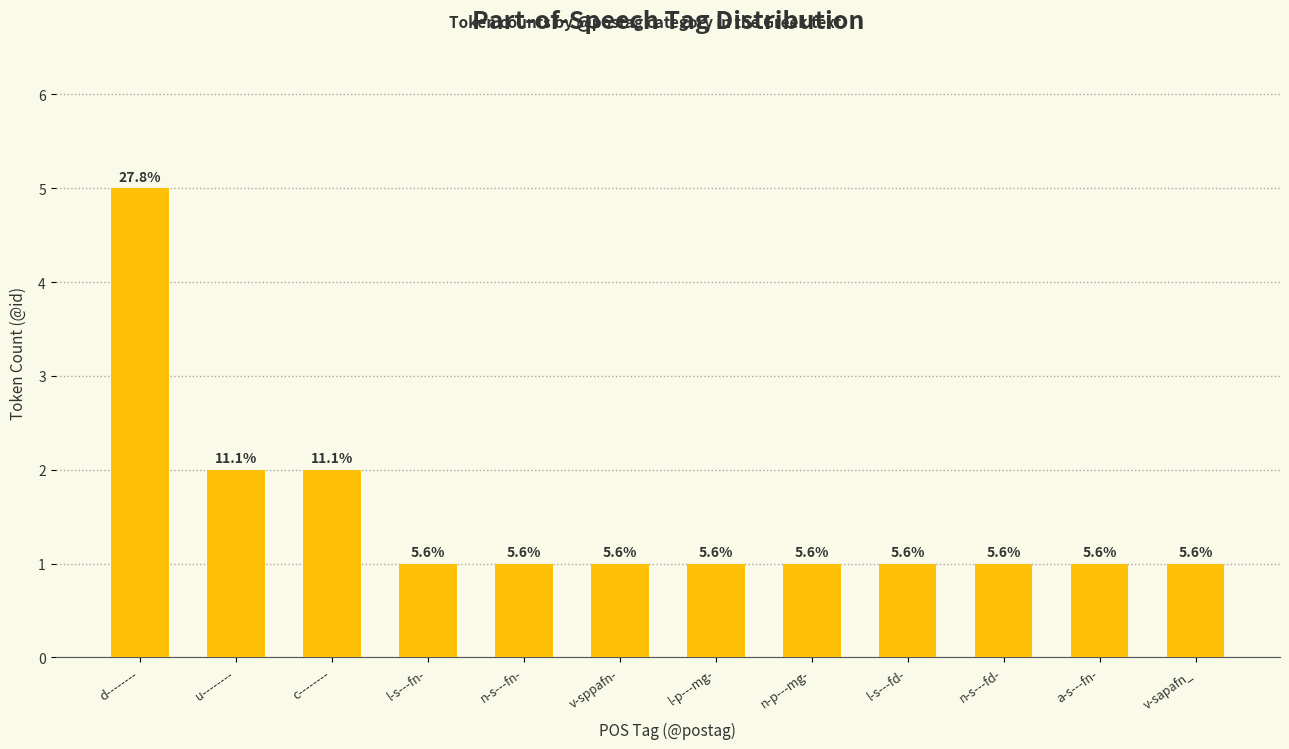

The value at v-sapafn_ is 2. True or false?

False